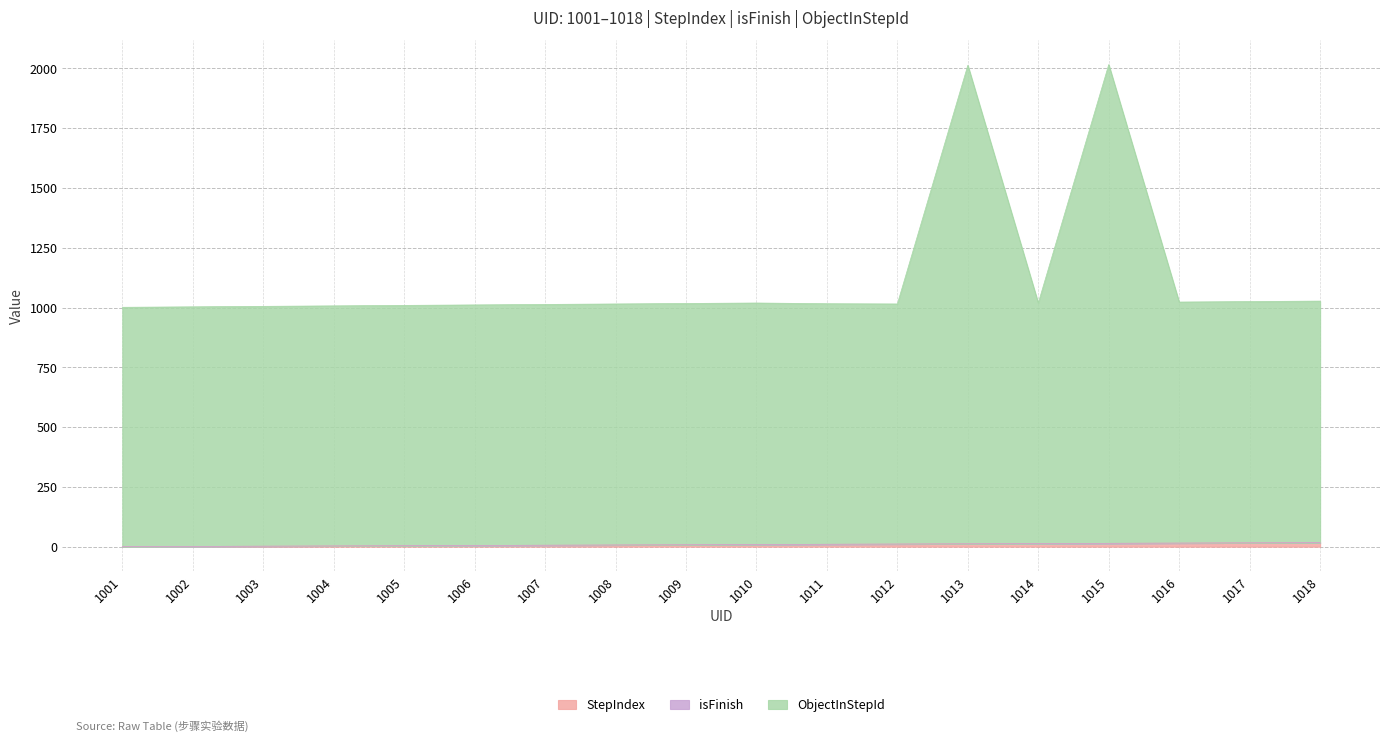

List the labels in order of ObjectInStepId value, smallest first.

1001, 1002, 1003, 1004, 1005, 1006, 1007, 1008, 1012, 1011, 1009, 1010, 1014, 1016, 1017, 1018, 1013, 1015